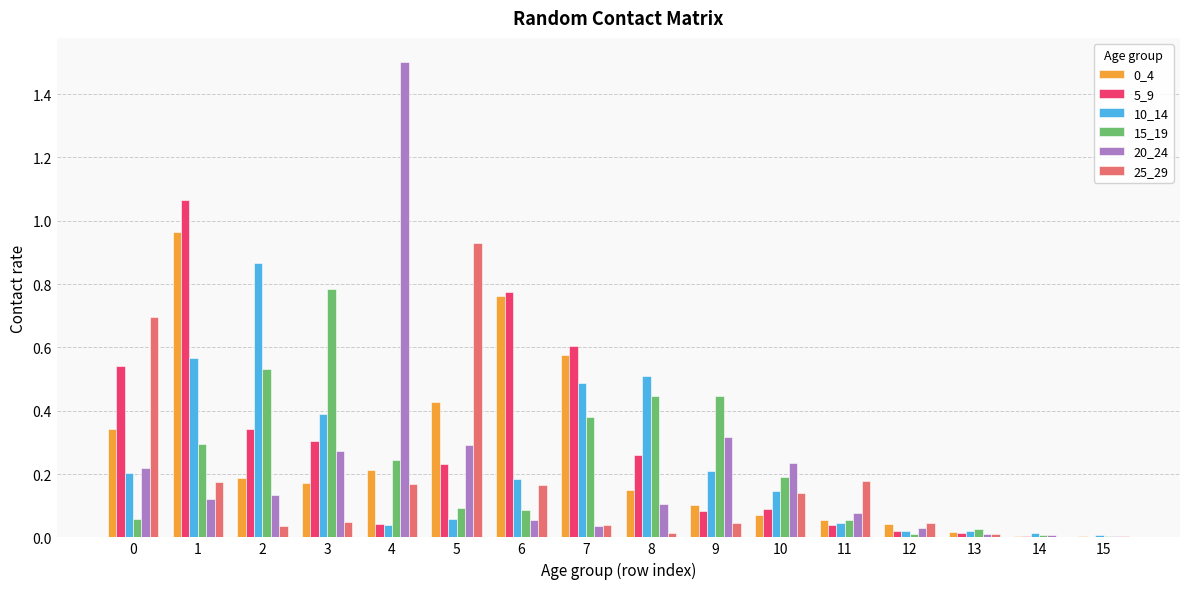

What is the sum of all 5_9 values?

4.4